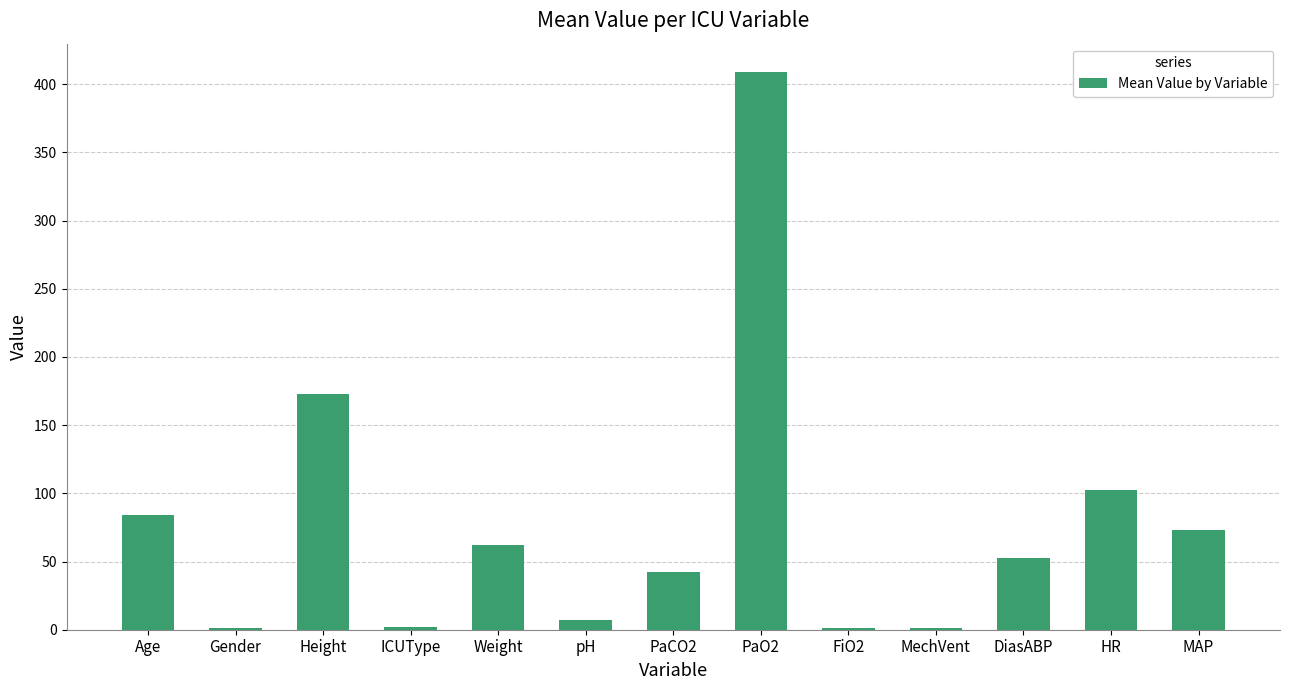

What is the average value?

77.8